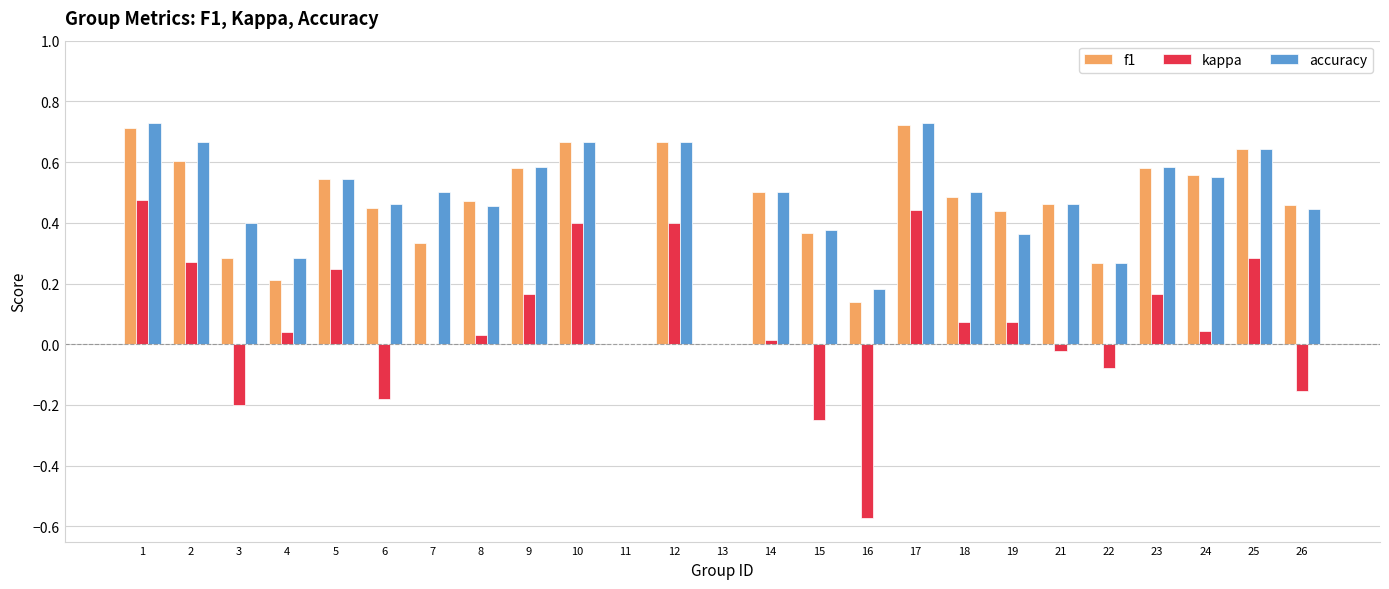

True or false: f1 has a value of 0.2 at 4.

True